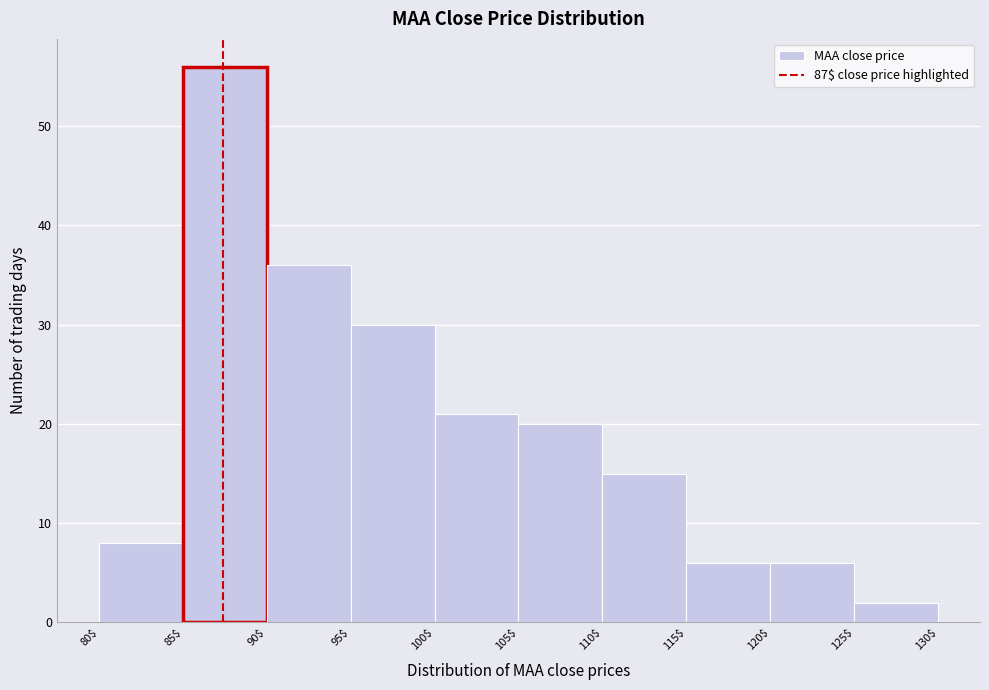

Over which range of the x-axis is the bar tallest?

85$ to 90$